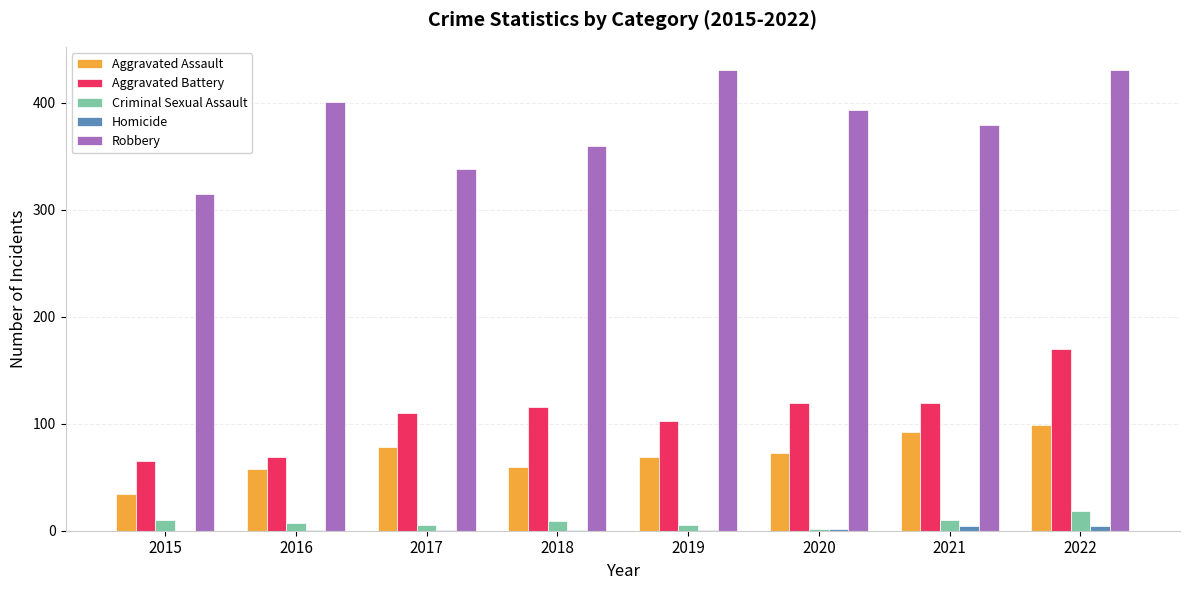

Is the value of Robbery at 2016 greater than the value of Criminal Sexual Assault at 2015?

Yes